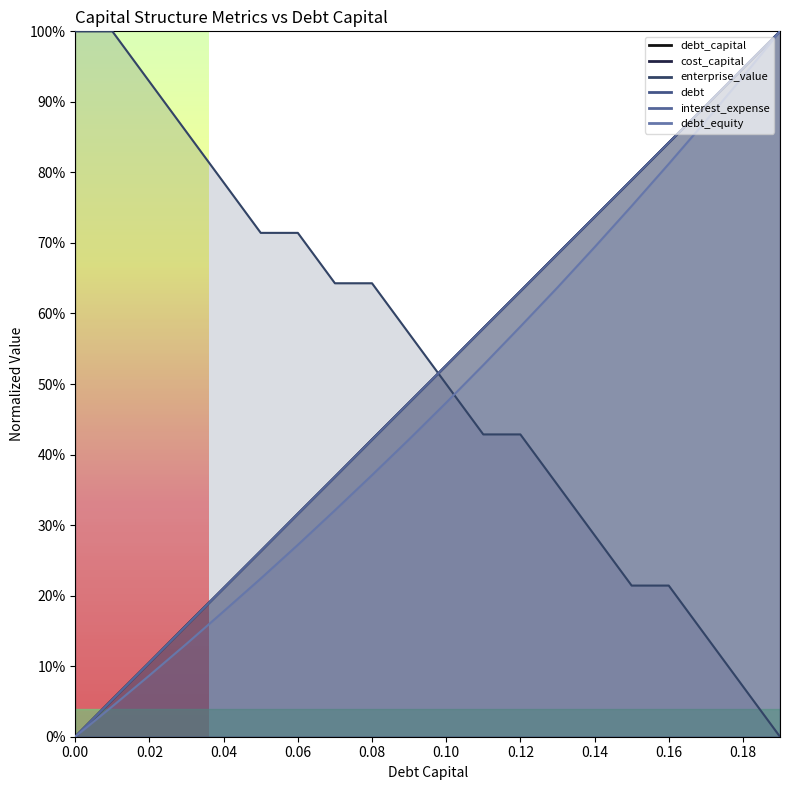

What is the sum of all cost_capital values?

10.0